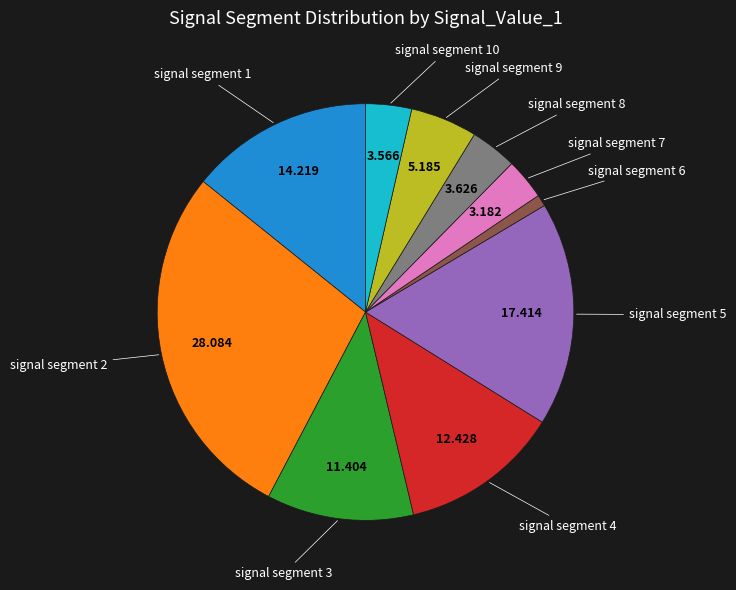

Is there any slice that represents more than half of the pie?

No